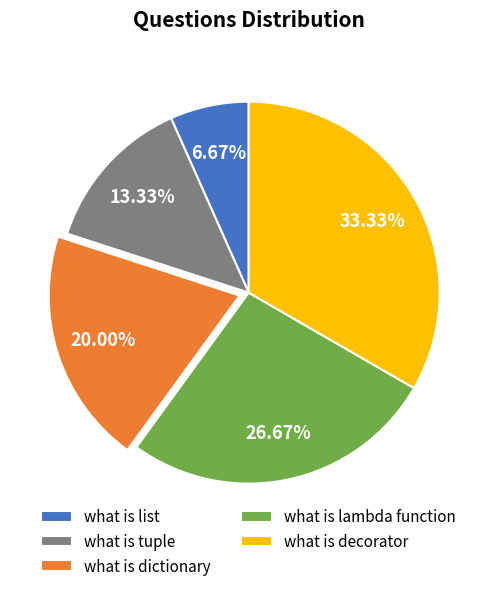

True or false: what is decorator accounts for 33% of the total.

True